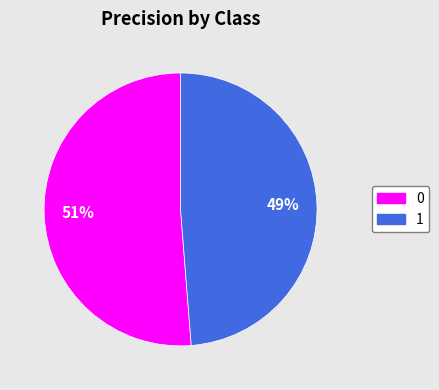

Count the number of slices in the pie.

2